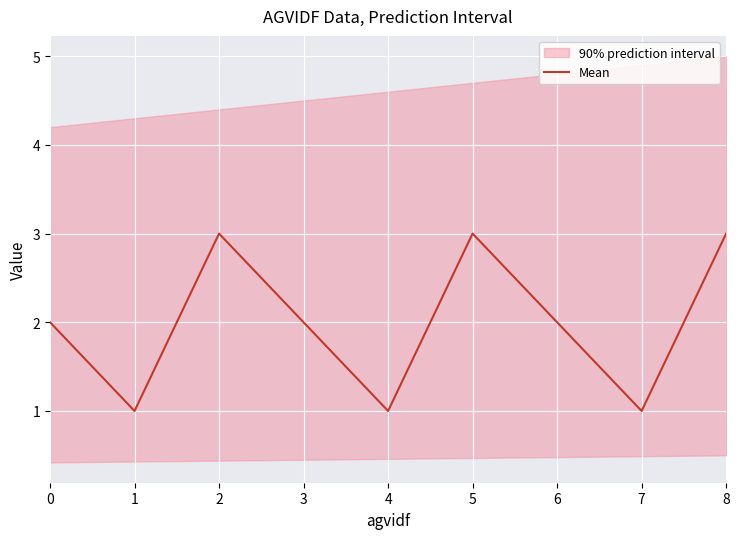

Which label corresponds to the smallest value in the chart?

1